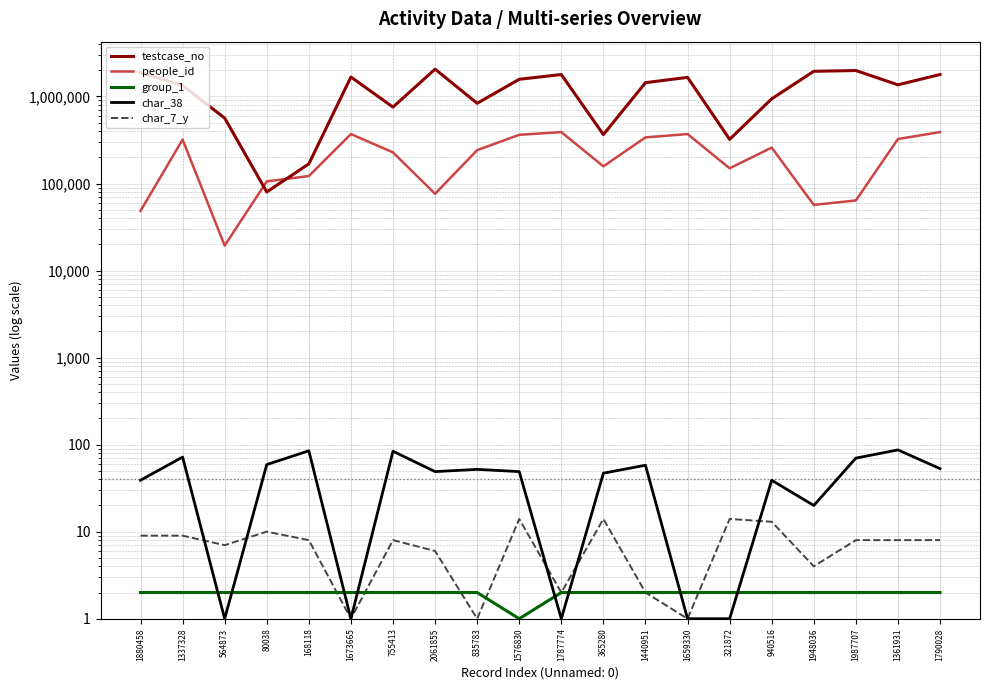

List the series in order of their peak value, lowest first.

group_1, char_7_y, char_38, people_id, testcase_no